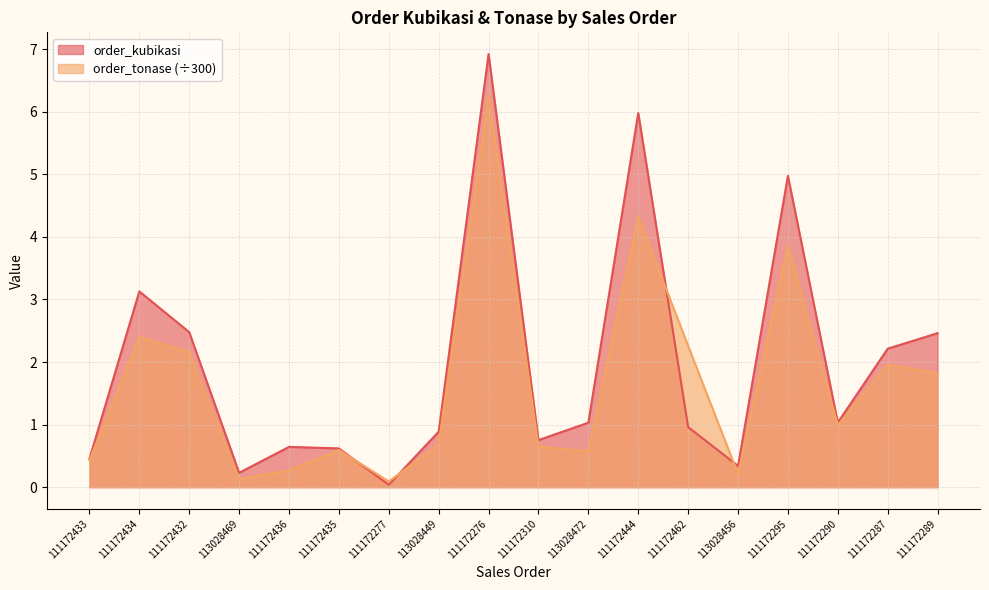

How many times do order_kubikasi and order_tonase cross each other?

4